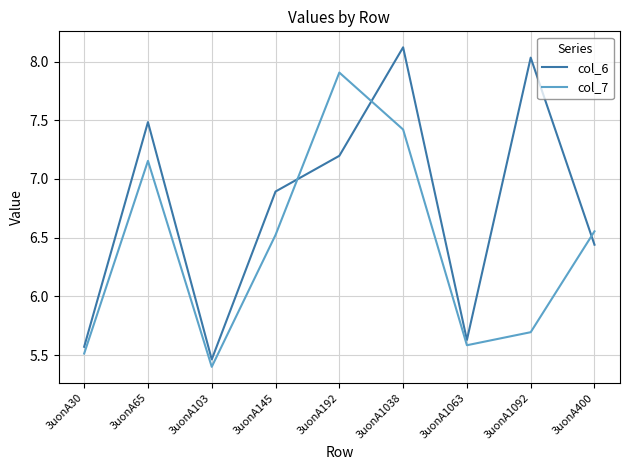

What position from the right is 3uonA30?

9